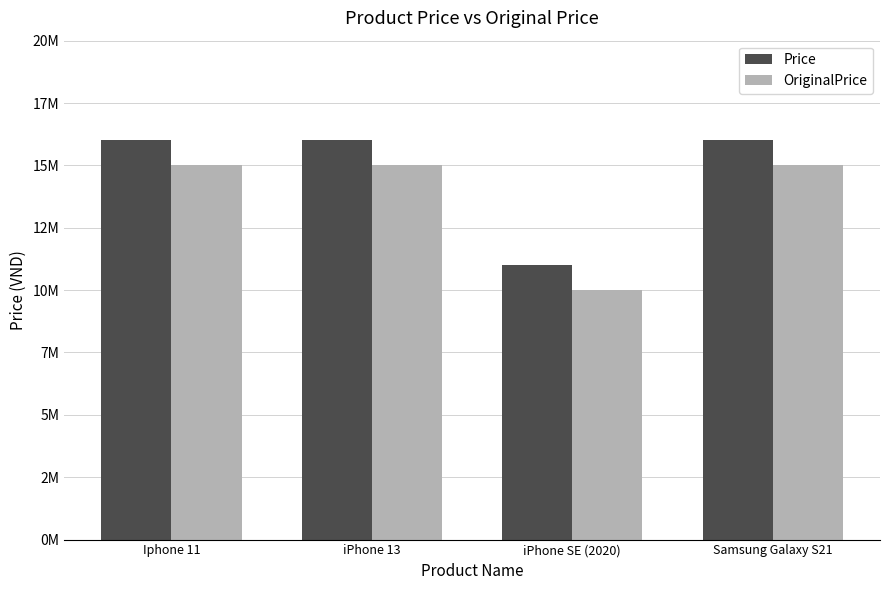

Rank the series at iPhone 13 from highest to lowest value.

Price, OriginalPrice